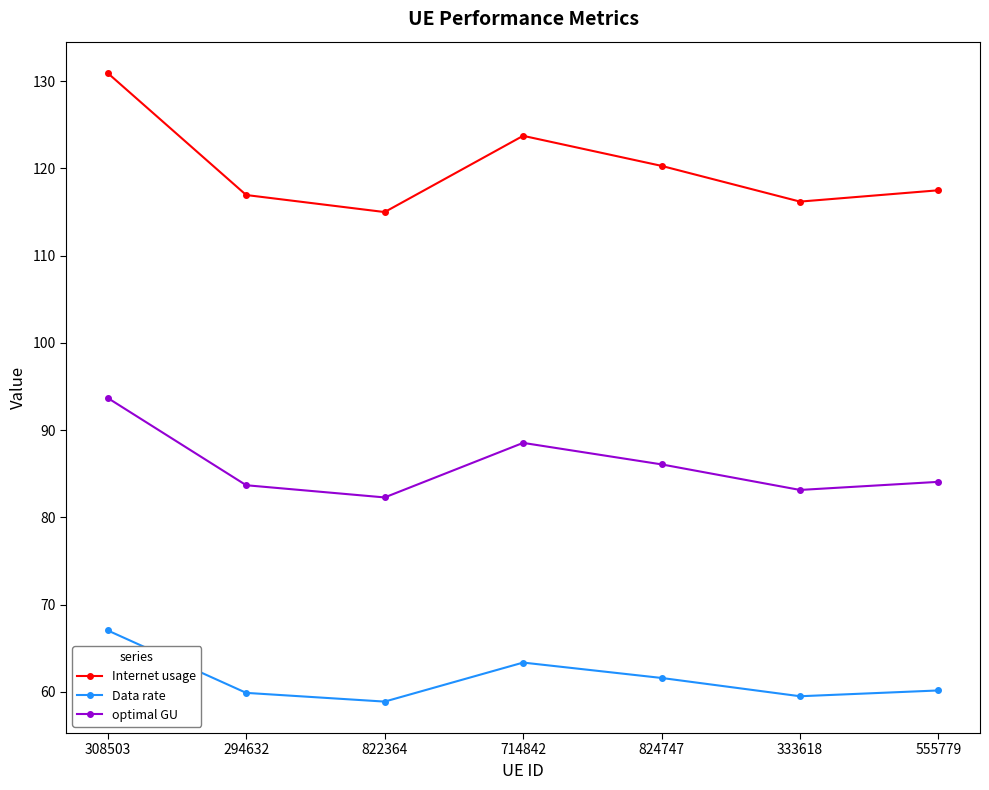

The Internet usage series shows 63.3 at 555779. True or false?

False